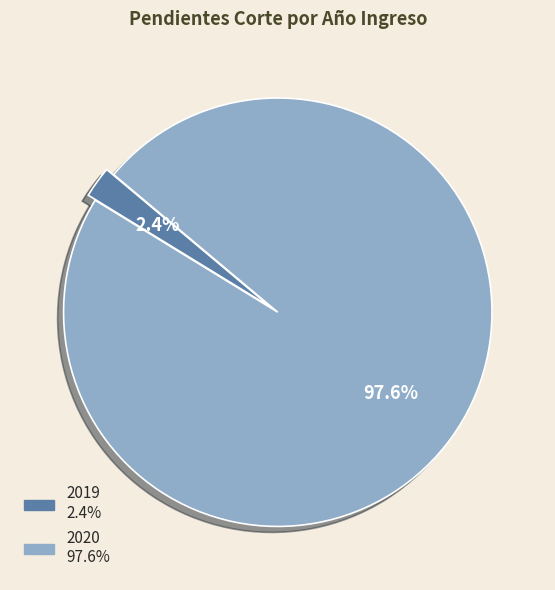

What percentage do 2020 and 2019 together represent?

100.0%